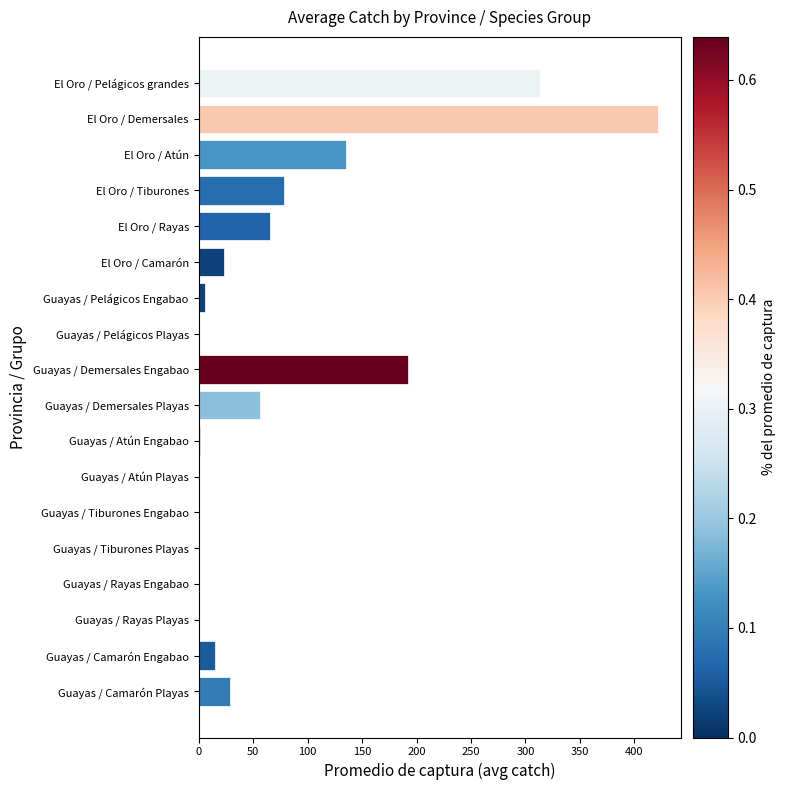

True or false: the data shows 0.0 at Guayas / Rayas Engabao.

True